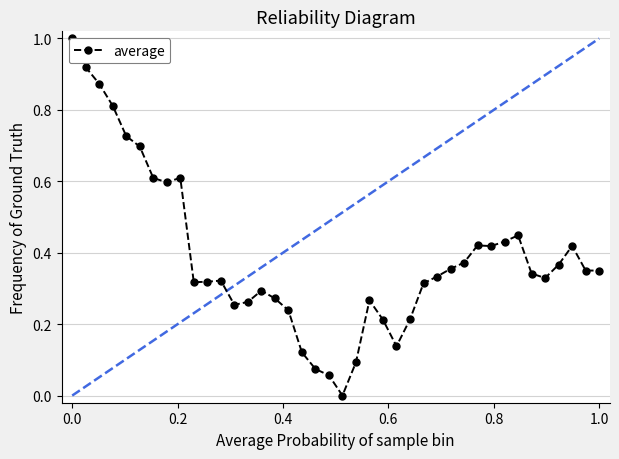

Is it true that the value at 38 is 0.1?

False